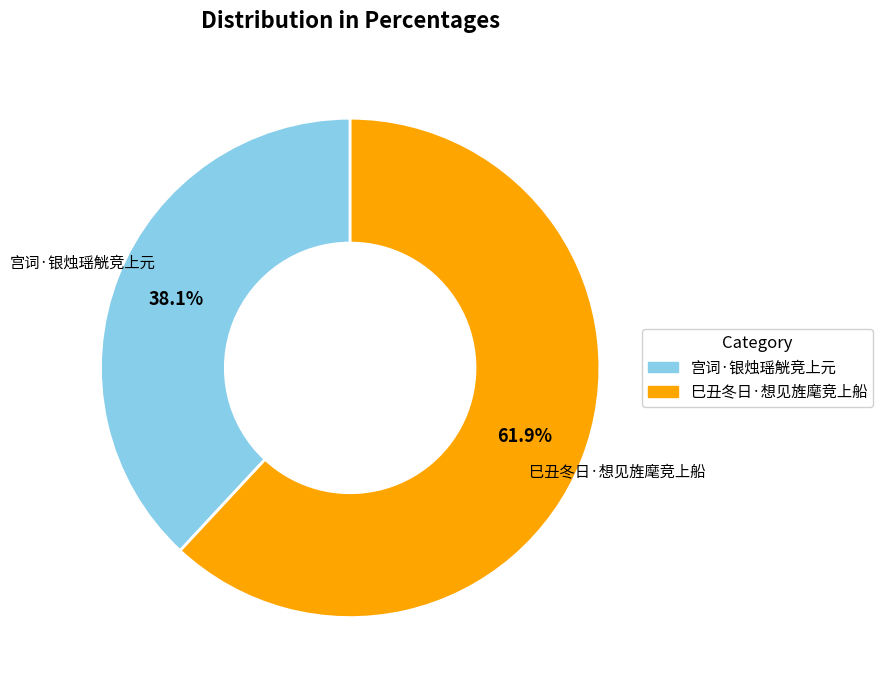

Is 宫词·银烛瑶觥竞上元 the majority of the pie?

No